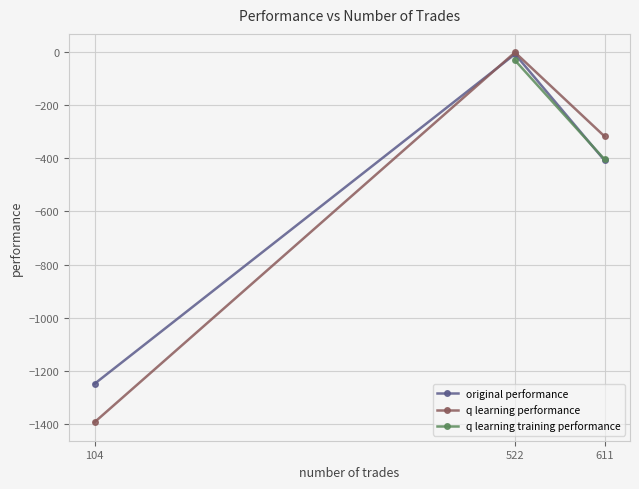

What is the maximum value shown in the chart?

-2.5